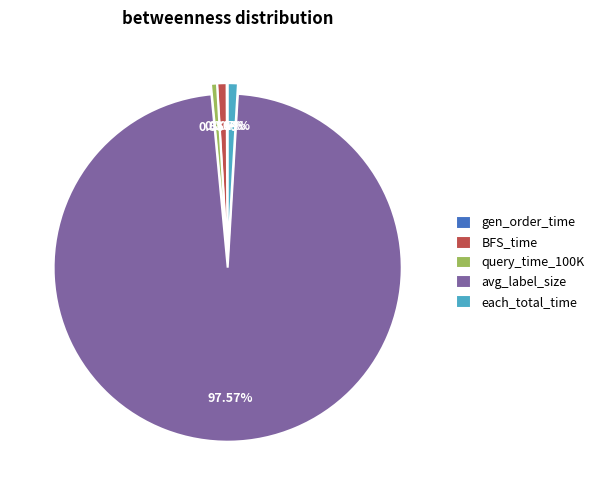

Combined, what portion of the pie is avg_label_size and query_time_100K?

98.1%